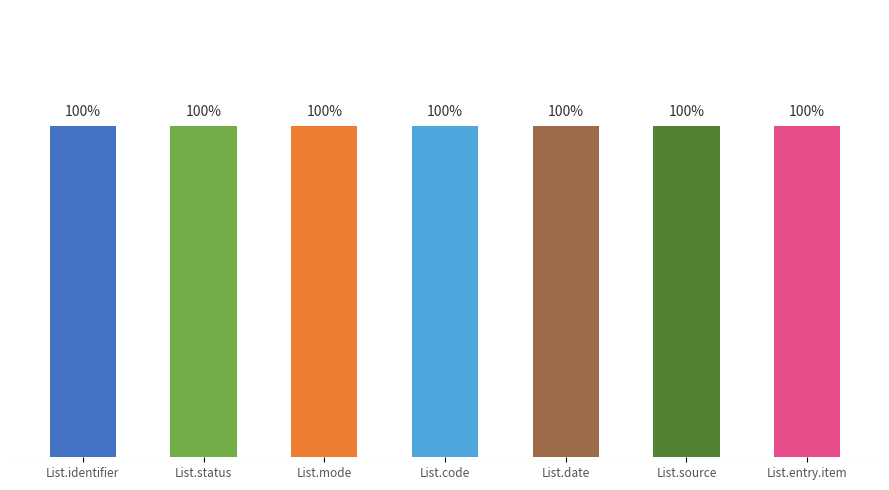

True or false: Max has a value of 1 at List.title.

False